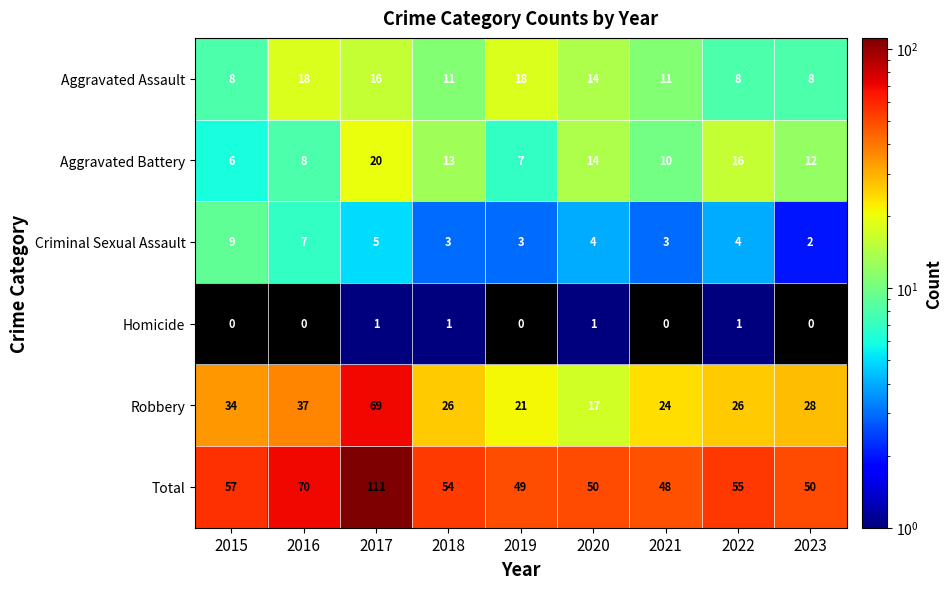

Rank the series by their maximum value, from lowest to highest.

Homicide, Criminal Sexual Assault, Aggravated Assault, Aggravated Battery, Robbery, Total